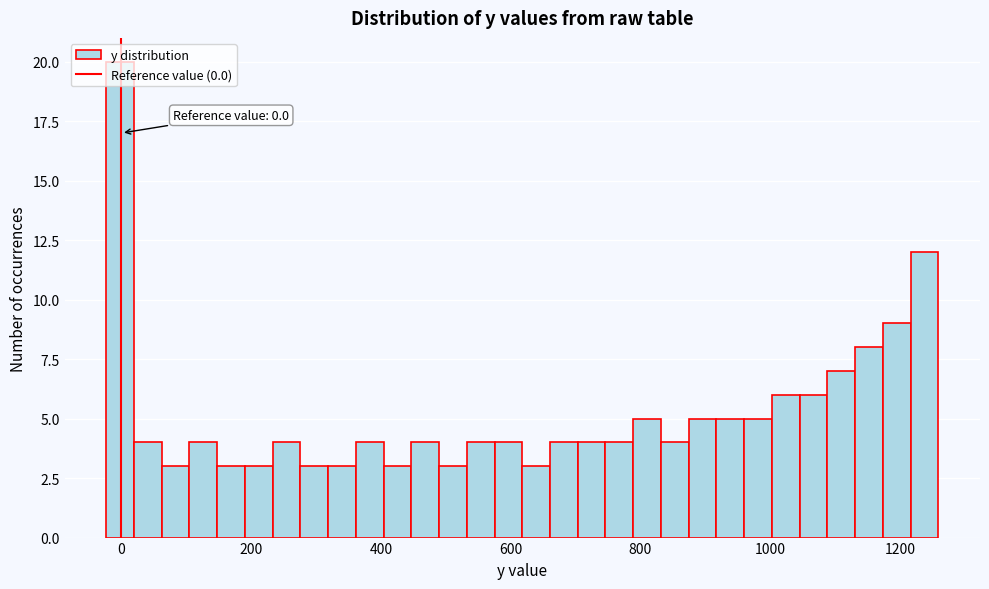

Around what value on the x-axis is the tallest bar? Give the approximate position of its centre, as read against the axis.

0